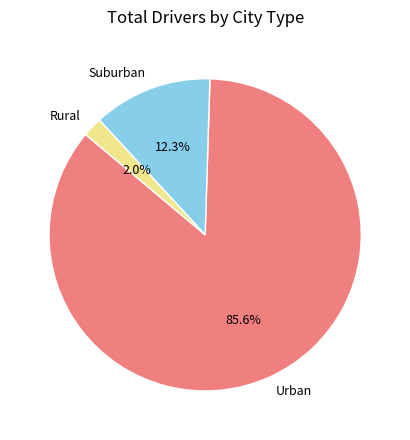

Which category has the biggest portion of the pie?

Urban